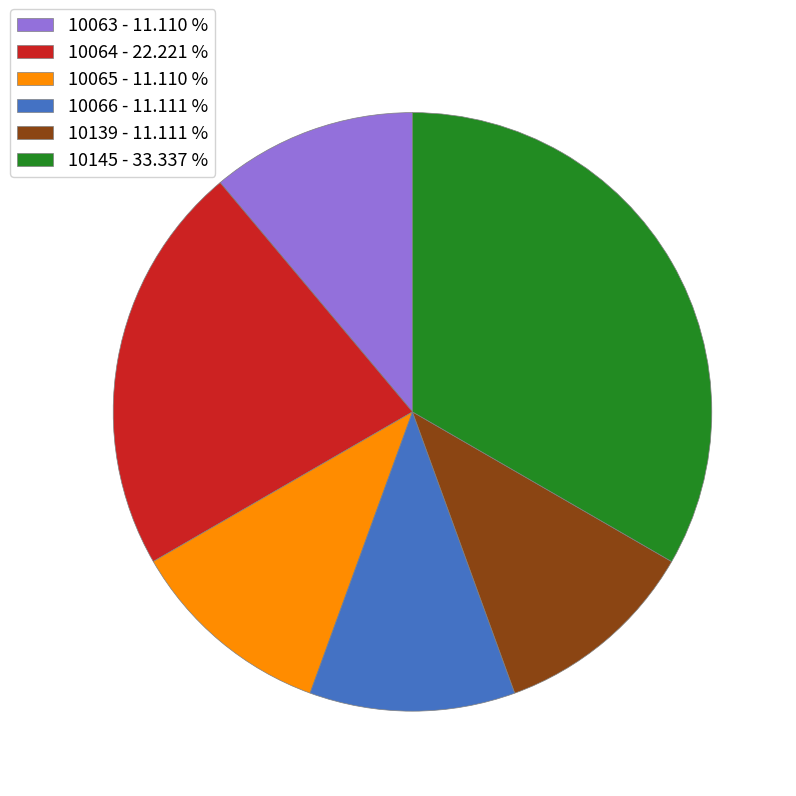

Approximately how many times larger is the value at 10065 compared to 10066?

1.0